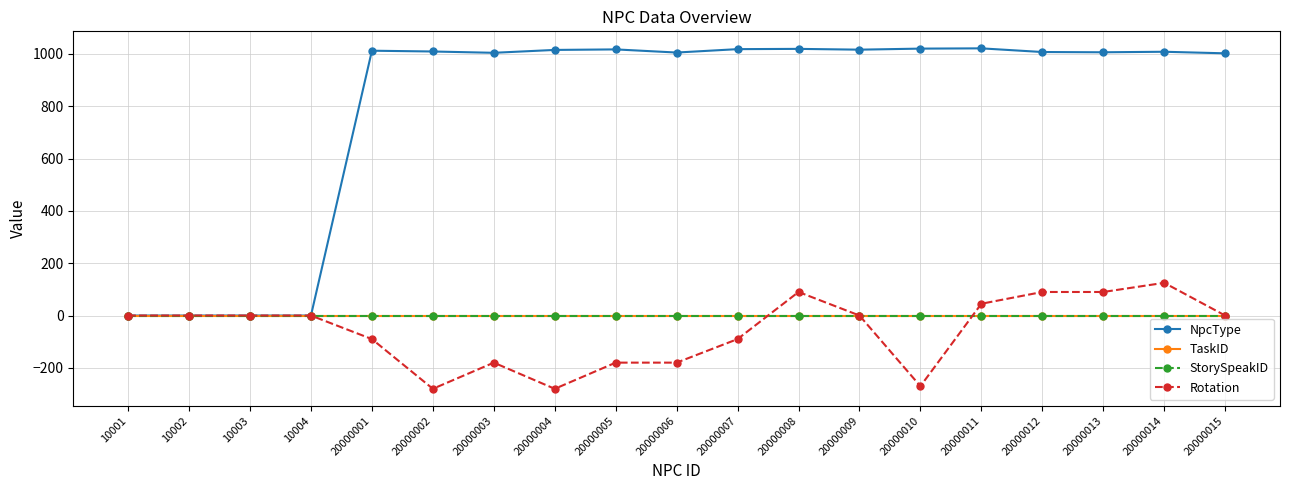

What is the maximum value shown in the chart?

1021